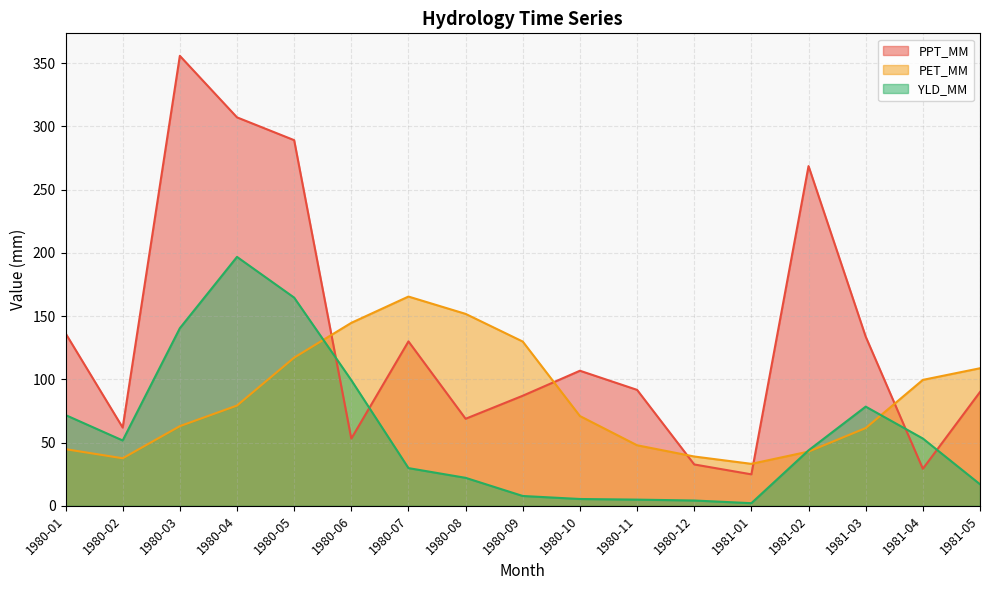

What are all the series names shown in the legend?

PPT_MM, PET_MM, YLD_MM